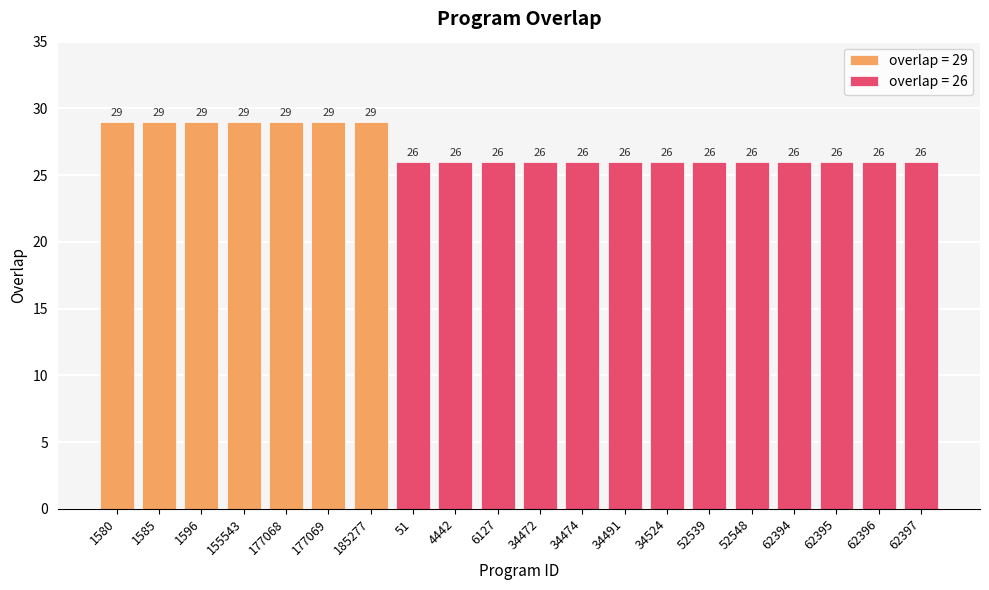

How many data points does each series have?

20